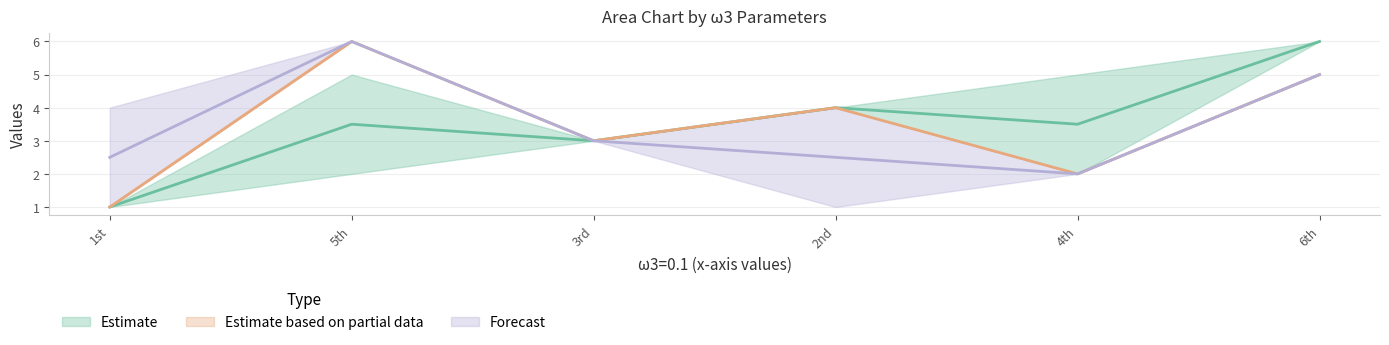

True or false: ω3=0.3 has a value of 5 at 5th.

True